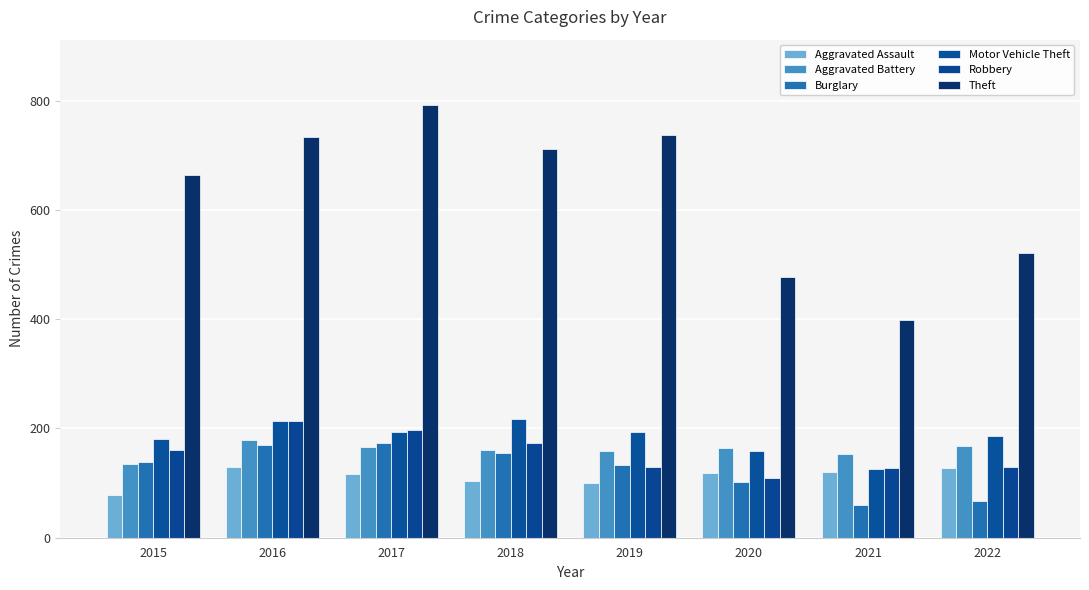

Reading right to left, list all the values displayed in this chart.

Aggravated Assault: 2022=128	2021=121	2020=118	2019=100	2018=104	2017=116	2016=130	2015=78
Aggravated Battery: 2022=168	2021=153	2020=164	2019=158	2018=160	2017=167	2016=179	2015=135
Burglary: 2022=67	2021=59	2020=102	2019=134	2018=155	2017=173	2016=170	2015=139
Motor Vehicle Theft: 2022=187	2021=125	2020=159	2019=194	2018=218	2017=194	2016=214	2015=181
Robbery: 2022=129	2021=128	2020=109	2019=129	2018=173	2017=197	2016=213	2015=161
Theft: 2022=522	2021=398	2020=478	2019=738	2018=712	2017=793	2016=734	2015=664